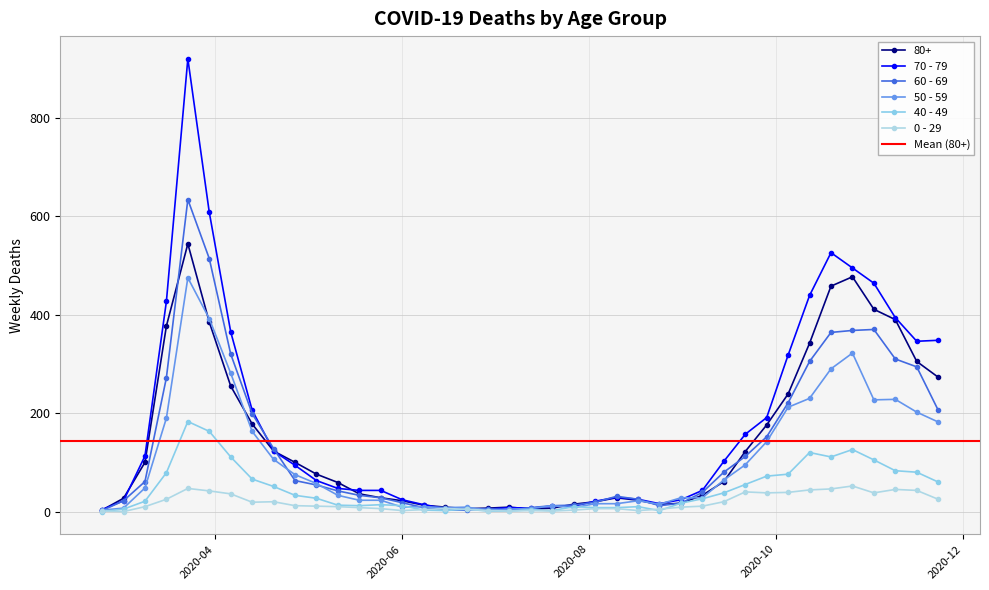

How many values in the 80+ series are below 61?

20